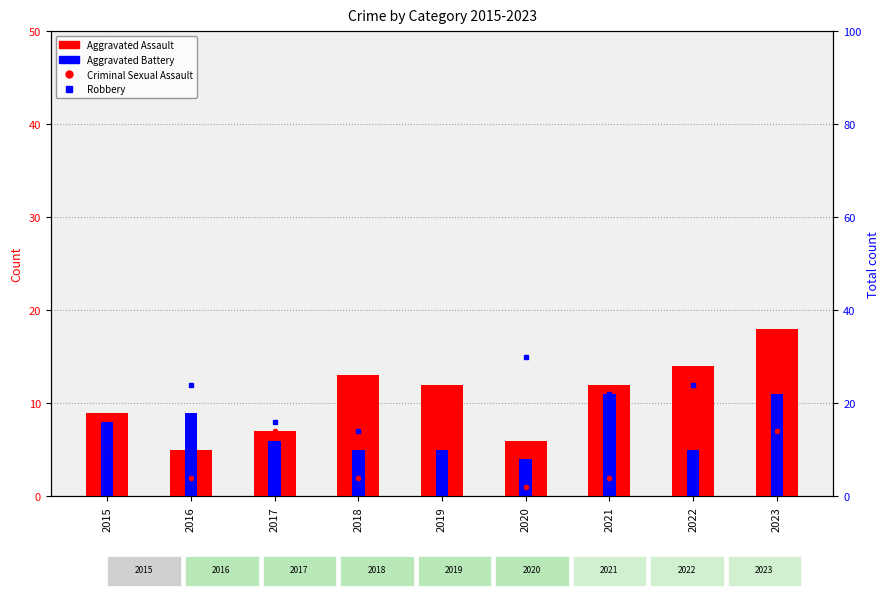

What is the value of the Aggravated Assault bar at the 9th from the left?

18